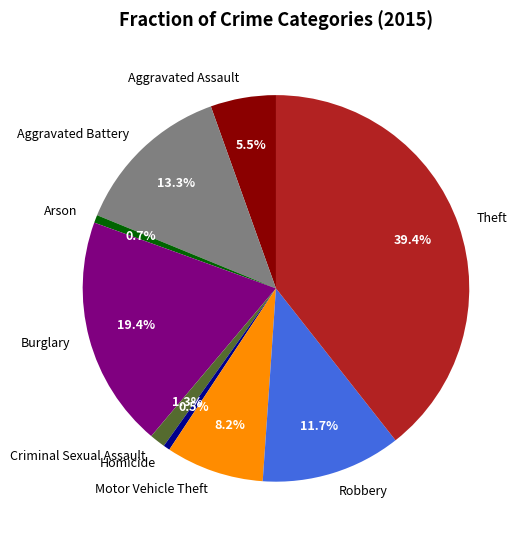

What percentage is the Robbery slice, to the nearest percent?

12%